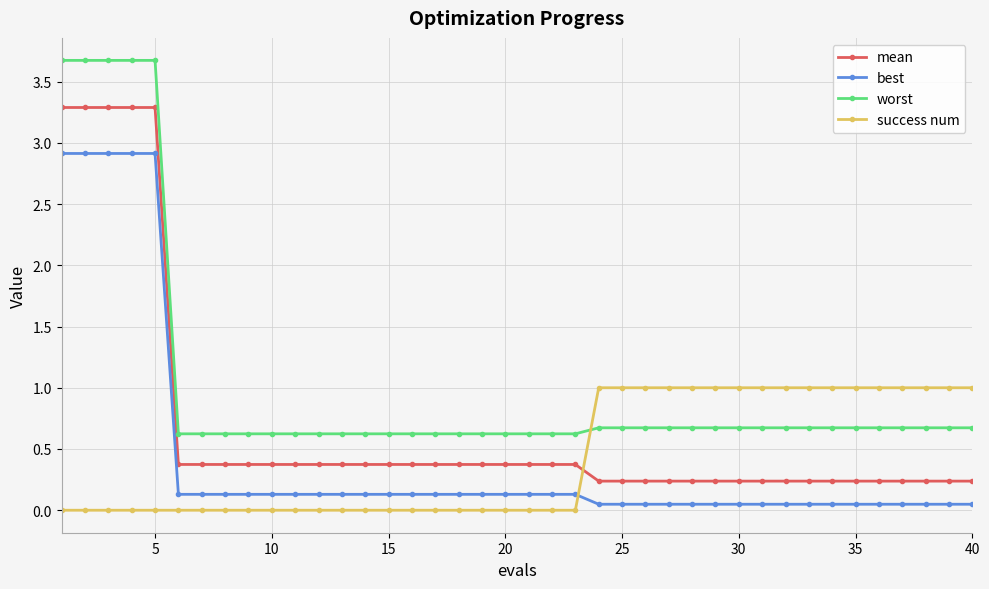

Which series has the widest spread of values?

mean